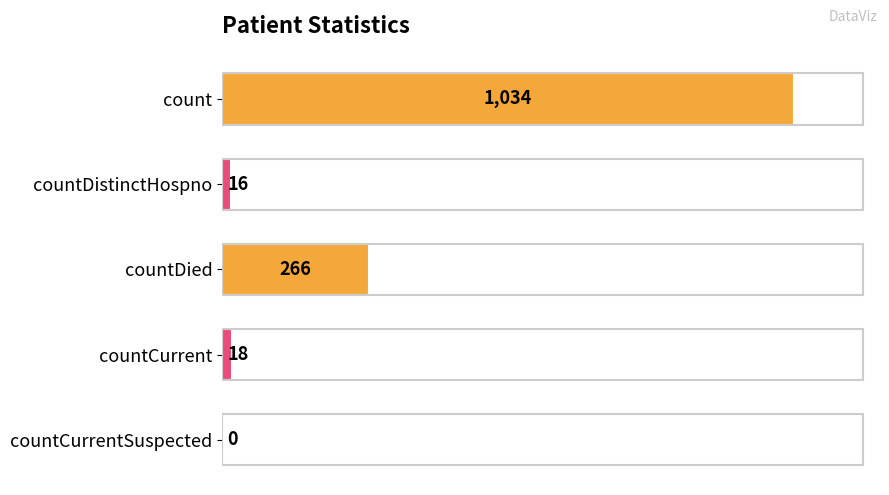

True or false: the data shows 18 at countCurrent.

True